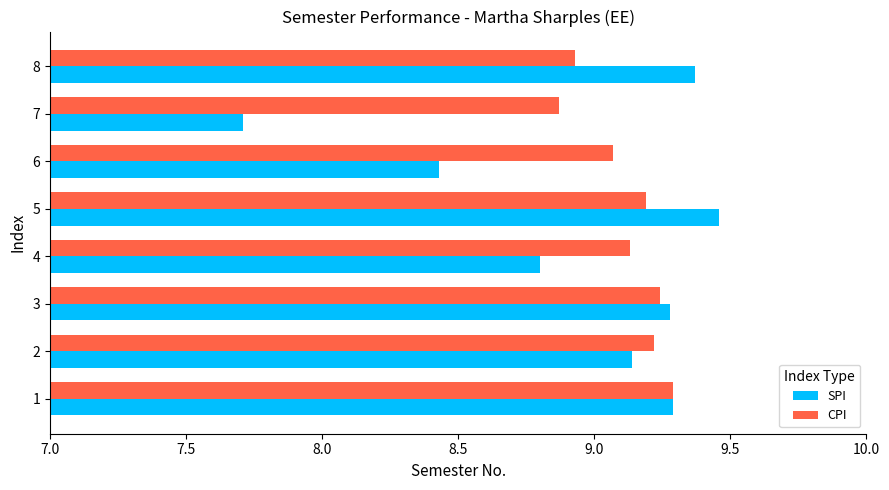

Which series has the largest range (max minus min)?

SPI